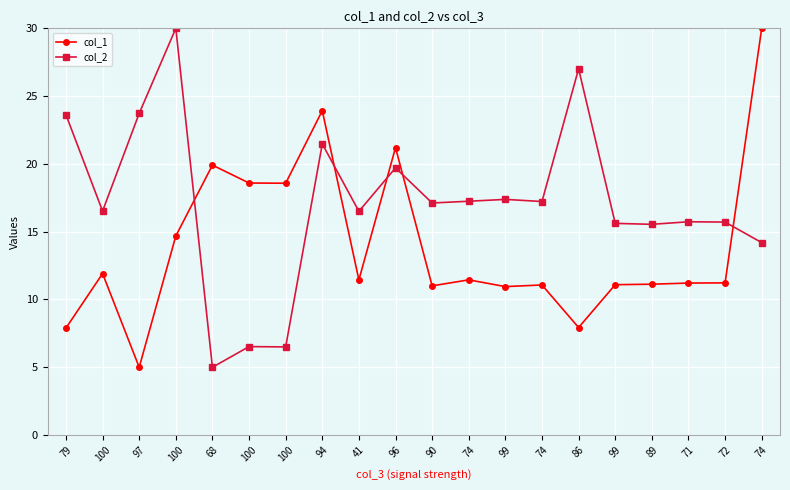

What are all the series names shown in the legend?

col_1, col_2